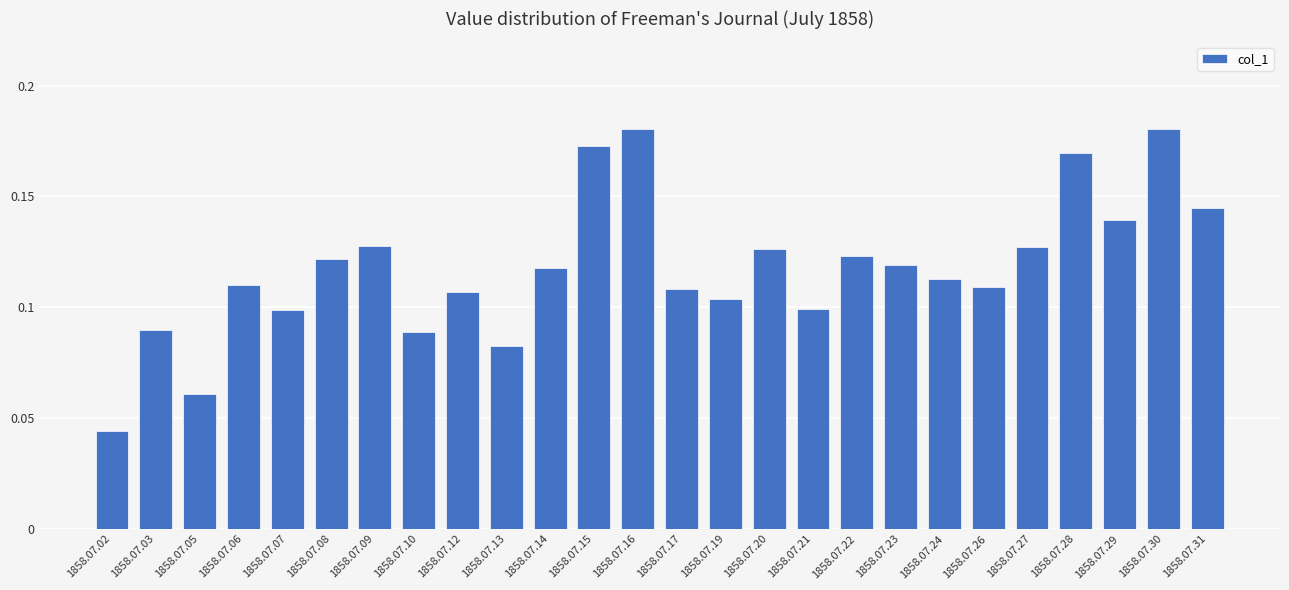

Between 1858.07.07 and 1858.07.05, which is larger?

1858.07.07